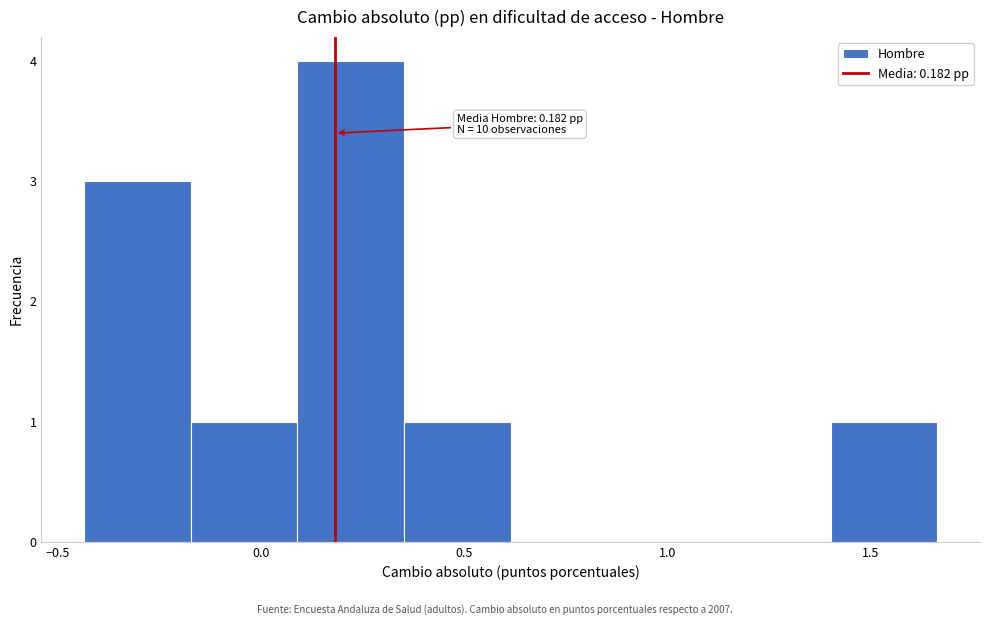

Over which range of the x-axis is the bar tallest?

0.10 to 0.35